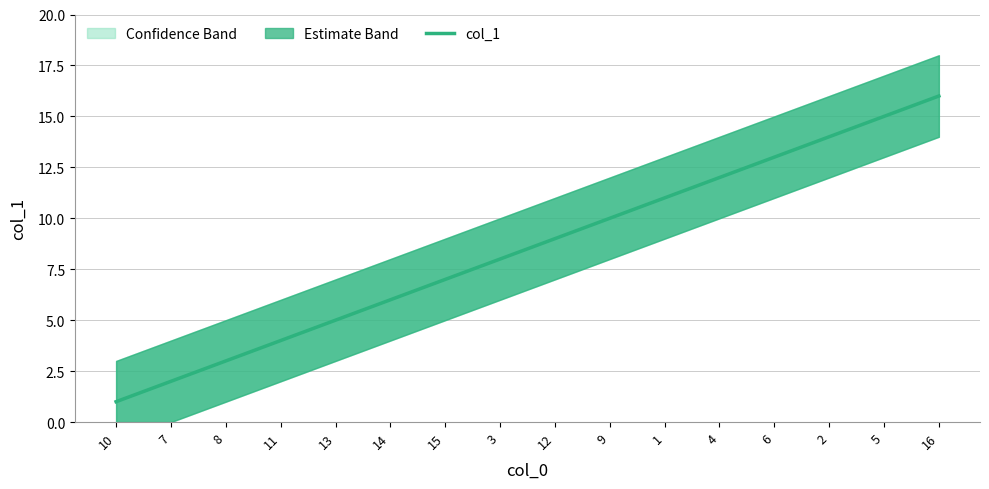

Reading right to left, list all the values displayed in this chart.

16	15	14	13	12	11	10	9	8	7	6	5	4	3	2	1